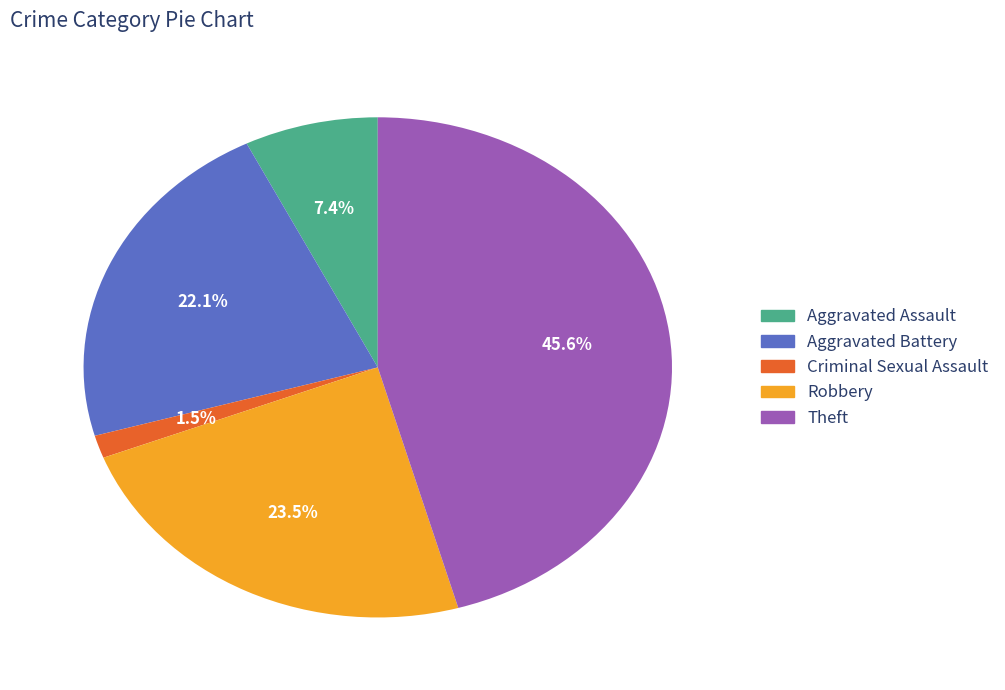

To the nearest percent, what percentage of the pie is Theft?

46%